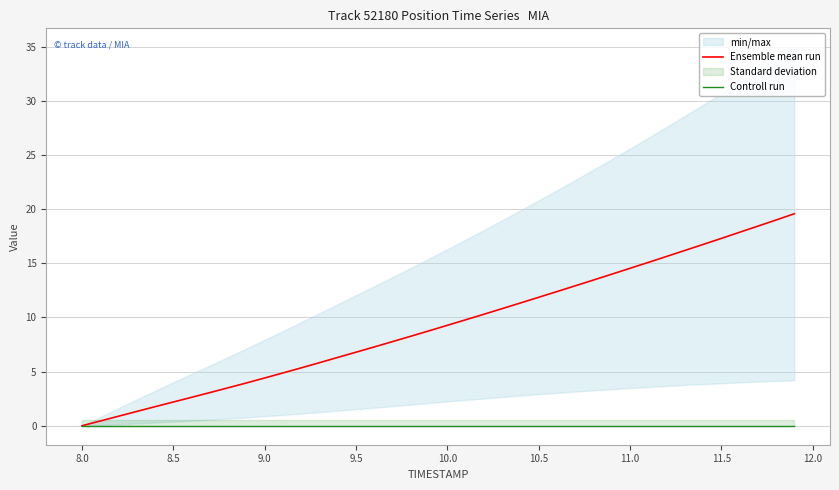

Is it true that Ensemble mean run equals 4.4 at 9.0?

True